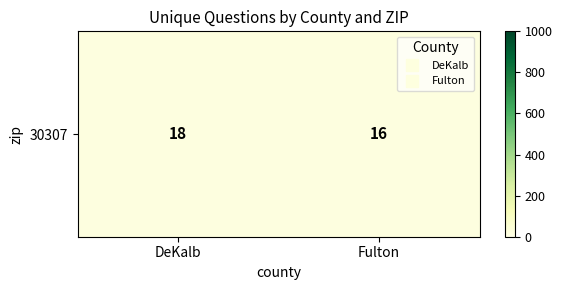

What value does the data have at Fulton?

16